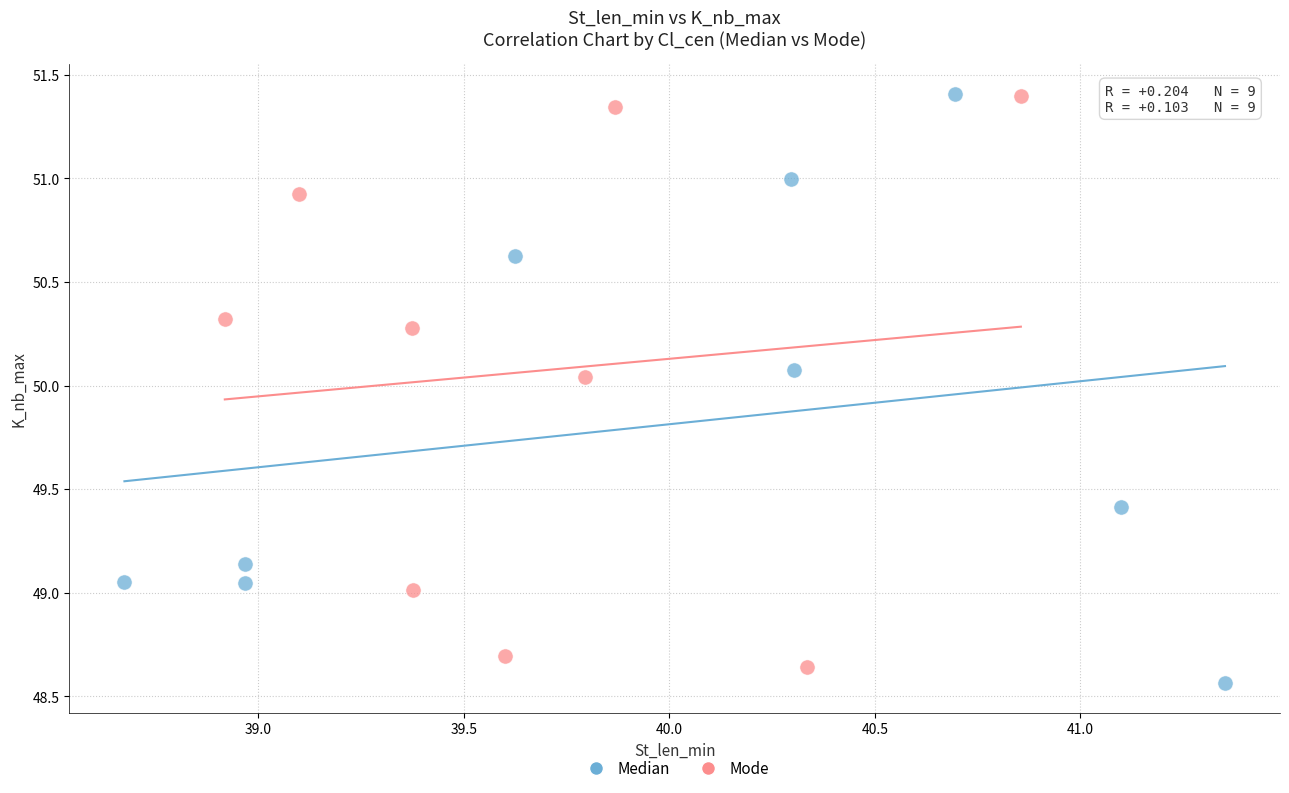

What are all the series names shown in the legend?

Median, Mode